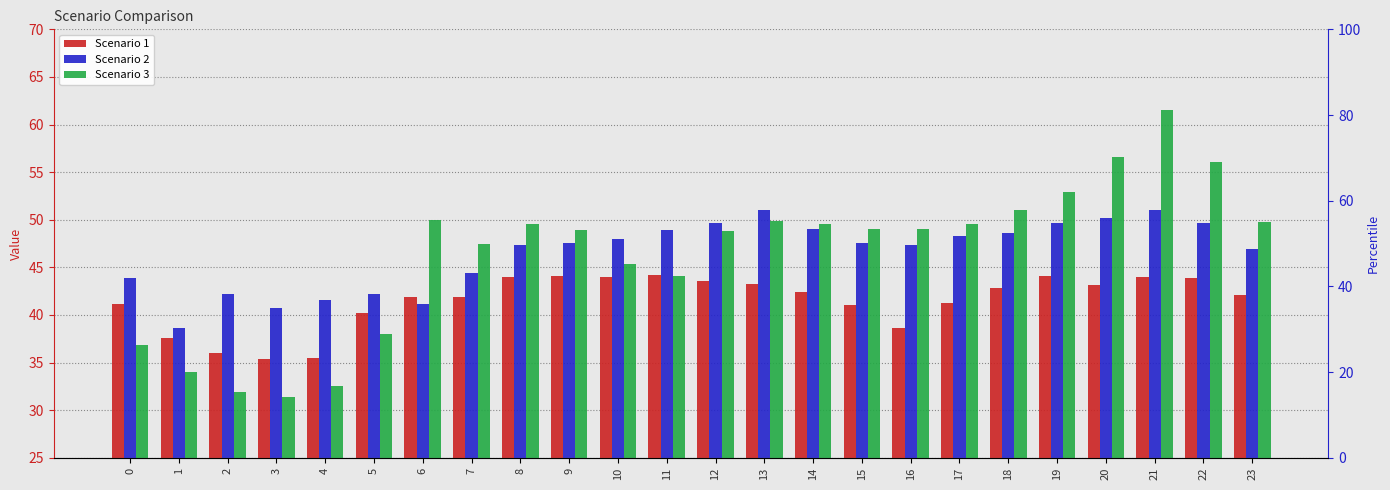

Where does the Scenario 2 series first go above 47?

8